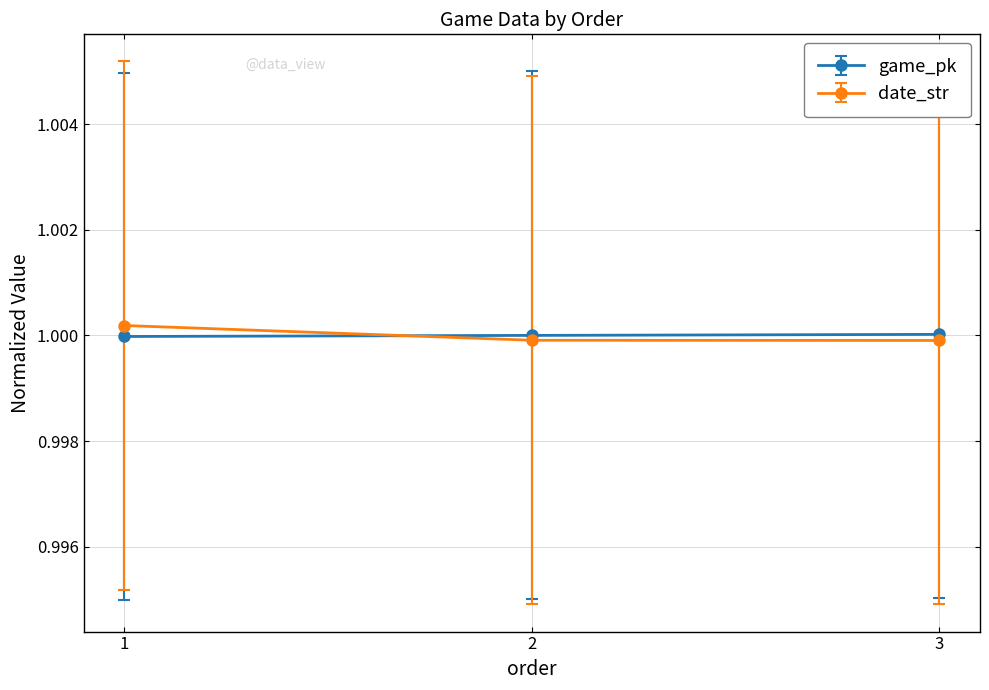

What is the total value across all series at 3?

2.0